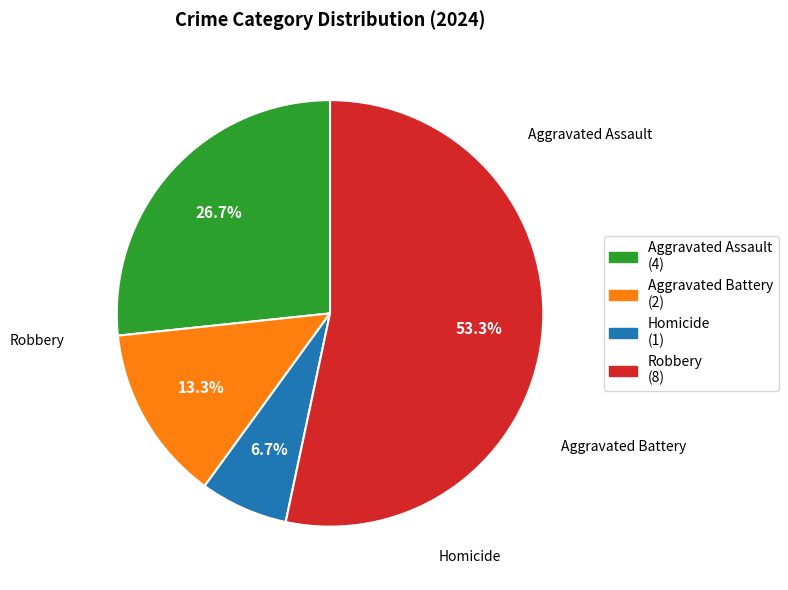

What is the majority slice?

Robbery